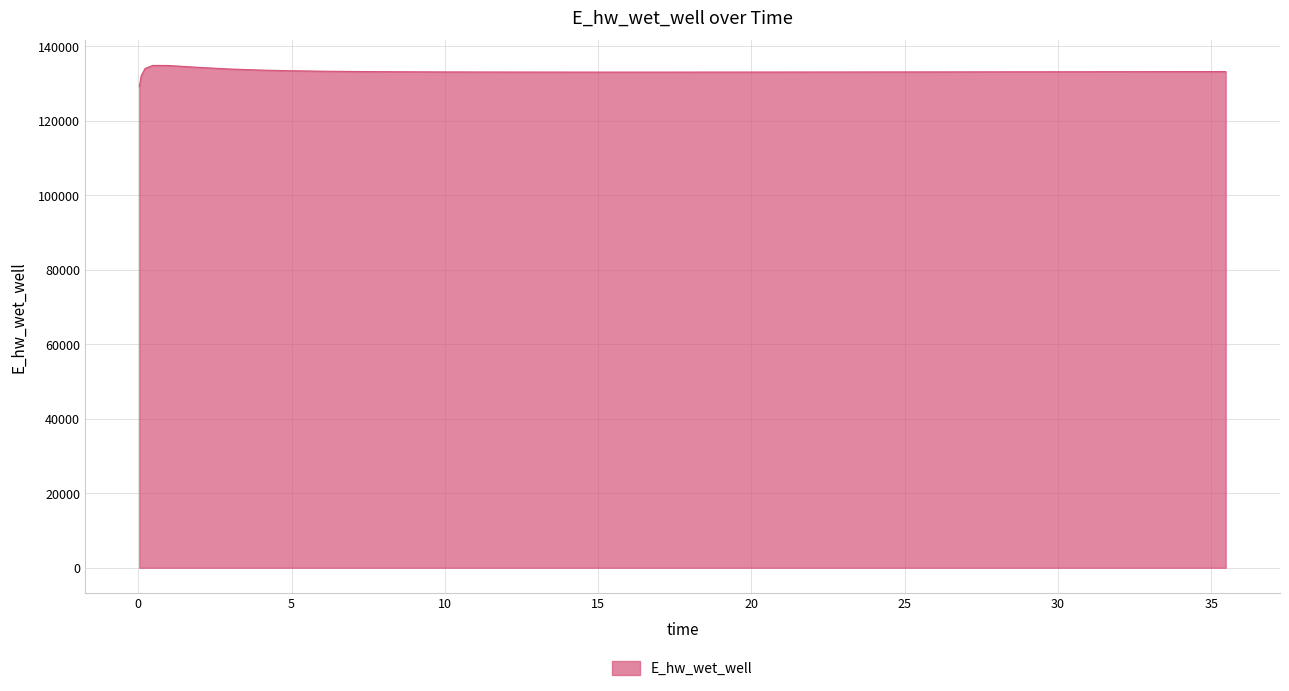

What is the maximum value shown in the chart?

134898.0